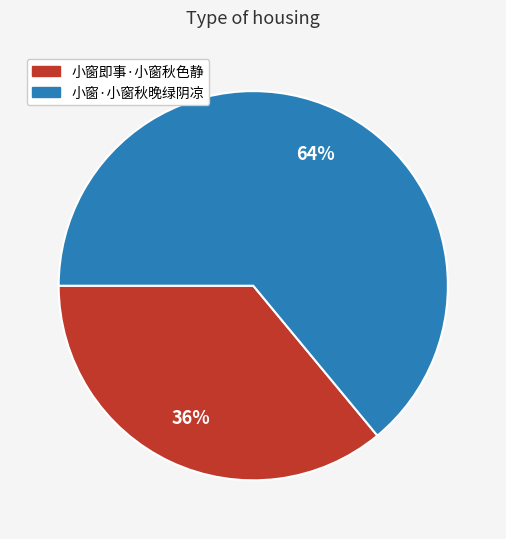

How many segments does this pie chart have?

2